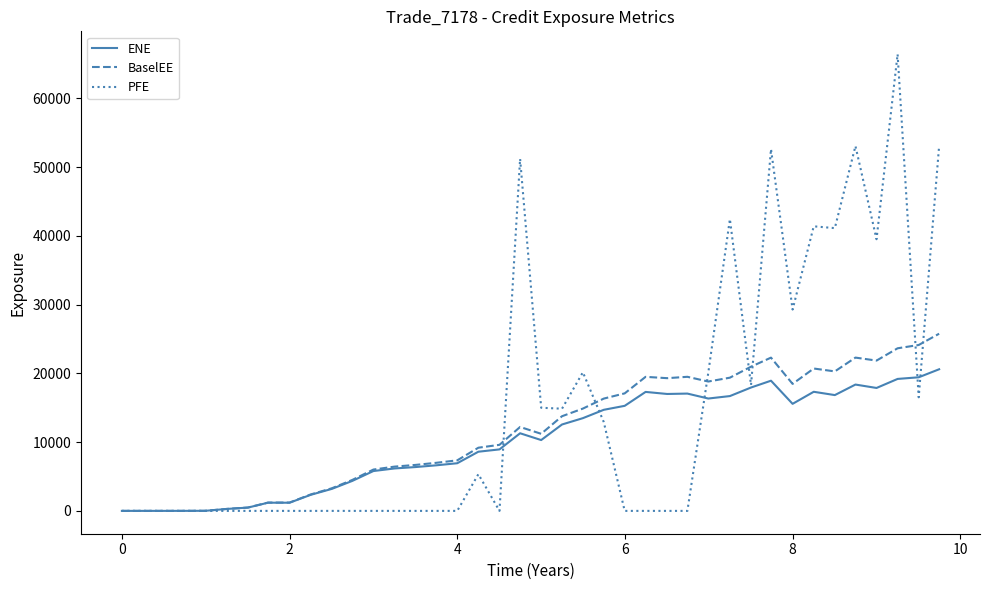

True or false: BaselEE has more than 1 points higher than both neighbors.

True